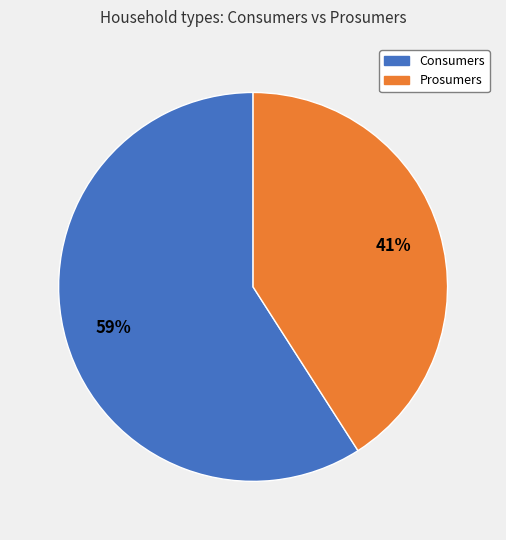

To the nearest percent, what is the combined percentage of Consumers and Prosumers?

100%